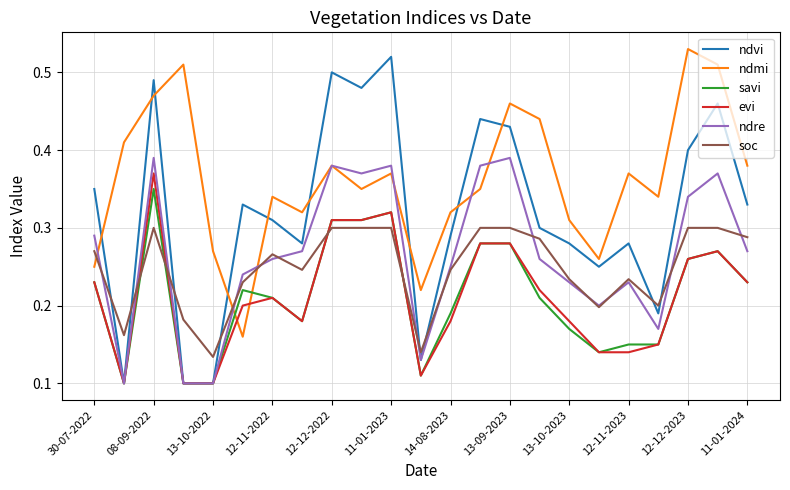

Which series has the largest total across all categories?

ndmi